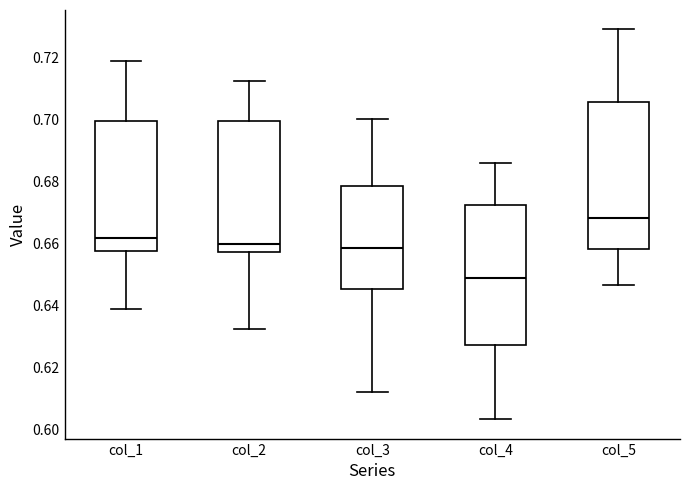

Reading left to right, transcribe this box plot: for each box, give where its median line is, the range the box spans, and where its two whiskers end, as read against the y-axis. The values are not printed on the chart, so give them approximately, as read against the axis.

col_1: median 0.662, box 0.658 to 0.700, whiskers 0.638 to 0.718
col_2: median 0.660, box 0.658 to 0.700, whiskers 0.632 to 0.712
col_3: median 0.658, box 0.646 to 0.678, whiskers 0.612 to 0.700
col_4: median 0.648, box 0.628 to 0.672, whiskers 0.604 to 0.686
col_5: median 0.668, box 0.658 to 0.706, whiskers 0.646 to 0.728